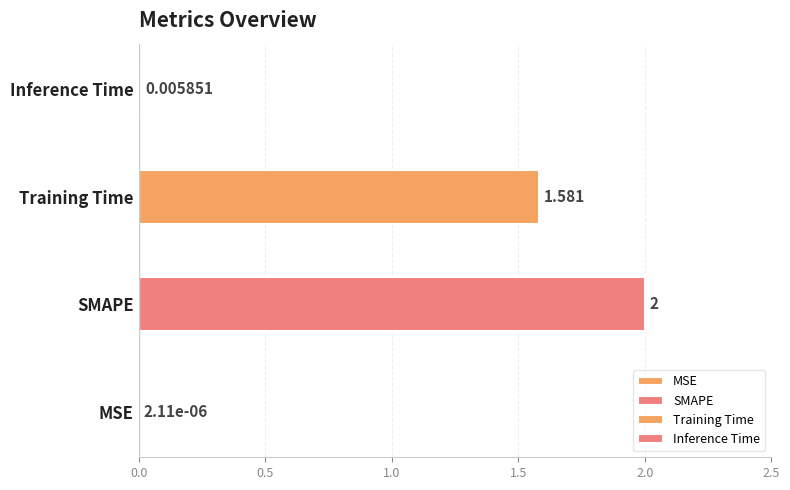

What is the difference between the values at Training Time and Inference Time?

1.6